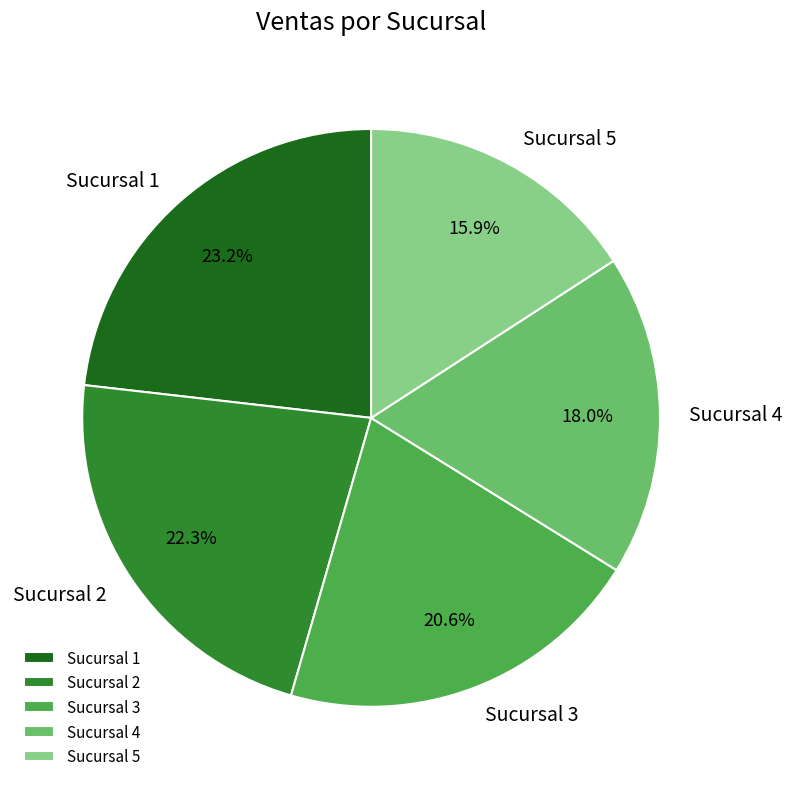

To the nearest percent, what portion does Sucursal 4 represent?

18%